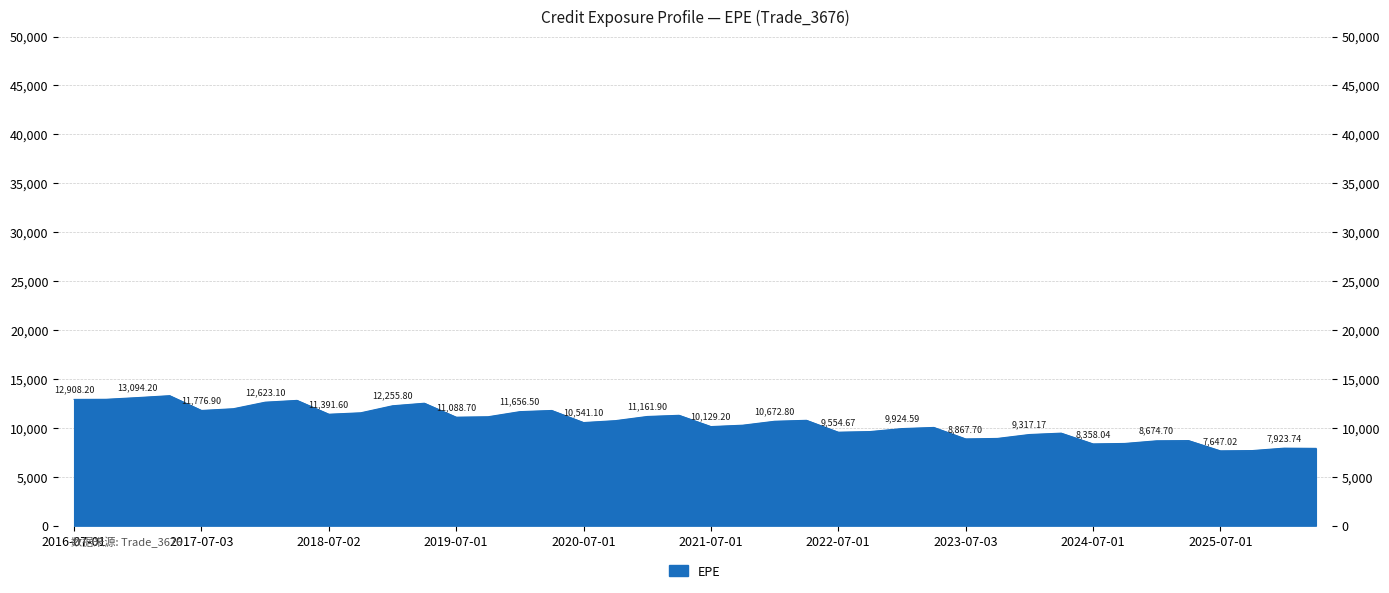

How many points are lower than both their immediate neighbors (excluding endpoints)?

9